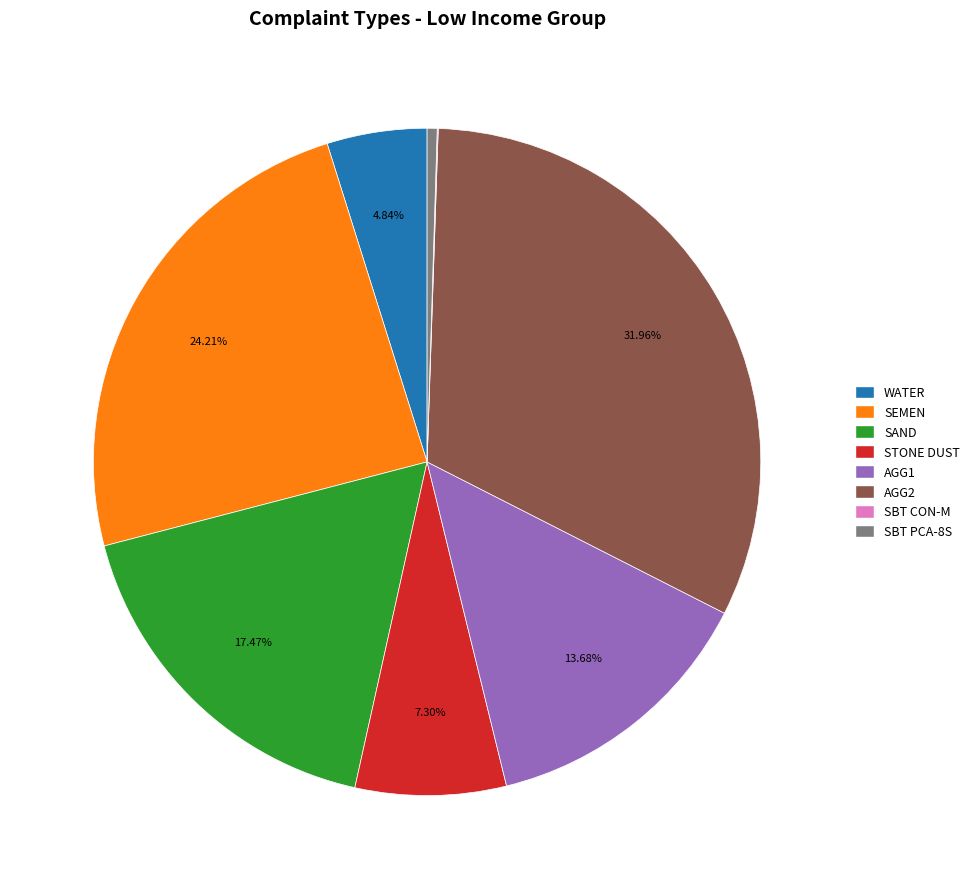

Which has a higher value, STONE DUST or SBT PCA-8S?

STONE DUST